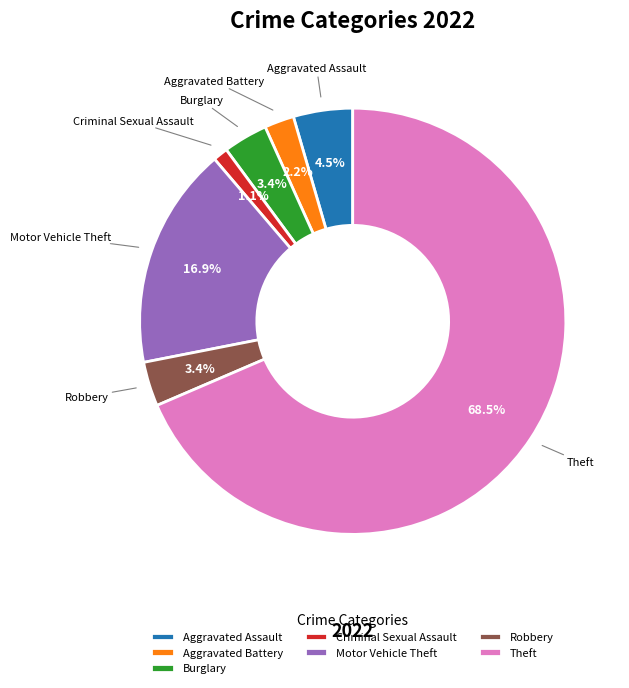

Which has a higher value, Criminal Sexual Assault or Aggravated Battery?

Aggravated Battery